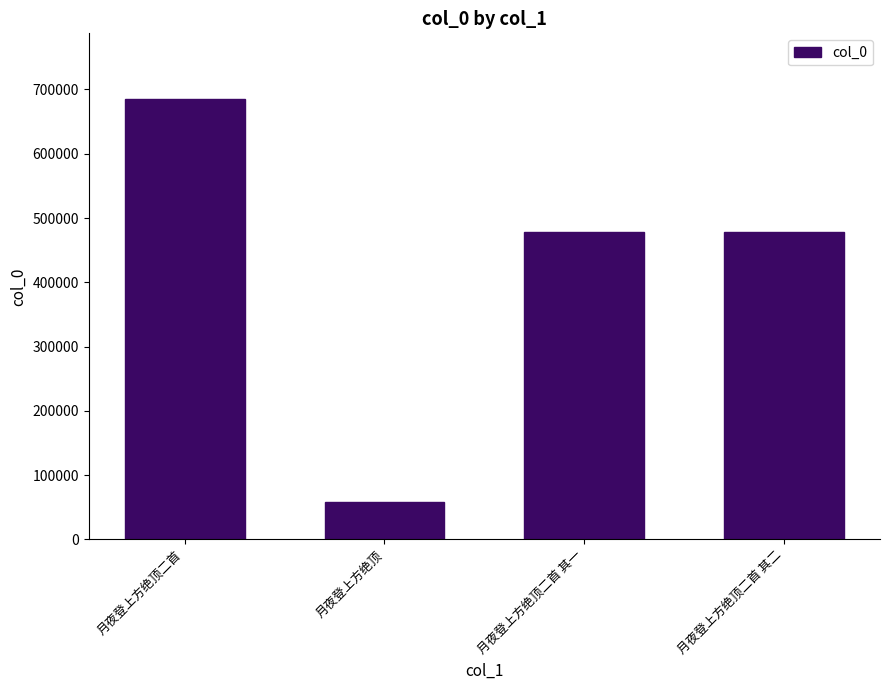

What is the label of the 4th bar from the right?

月夜登上方绝顶二首